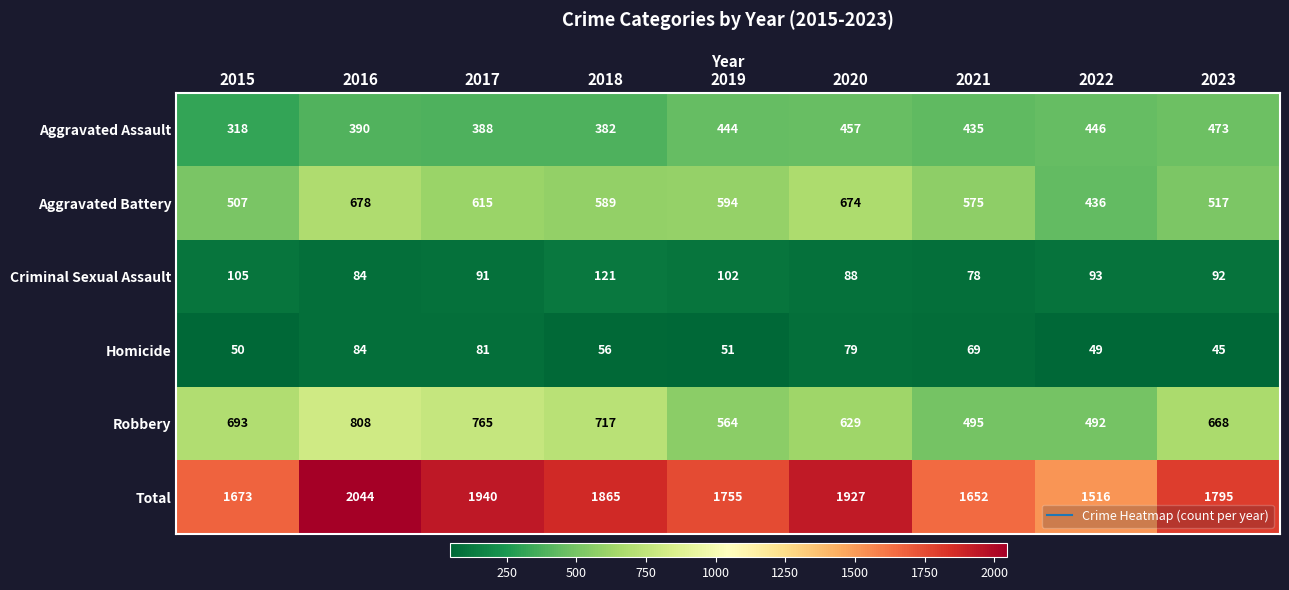

At which category does the chart reach its minimum across all series?

2023